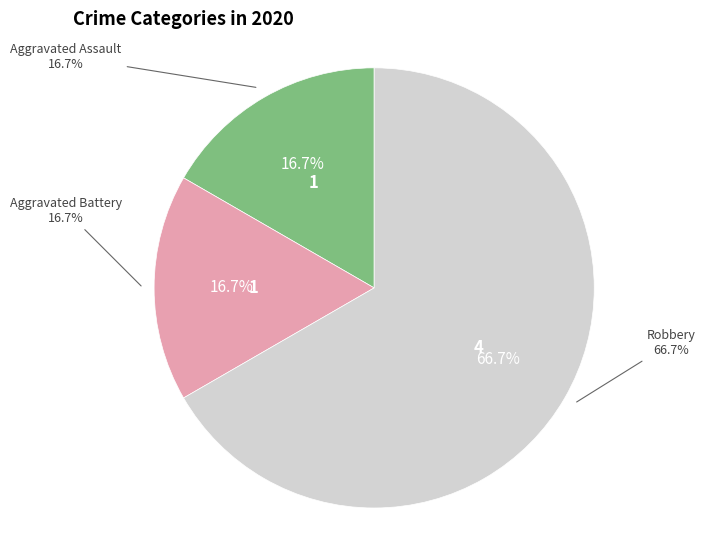

Is it true that Aggravated Battery is 30% of the pie?

False